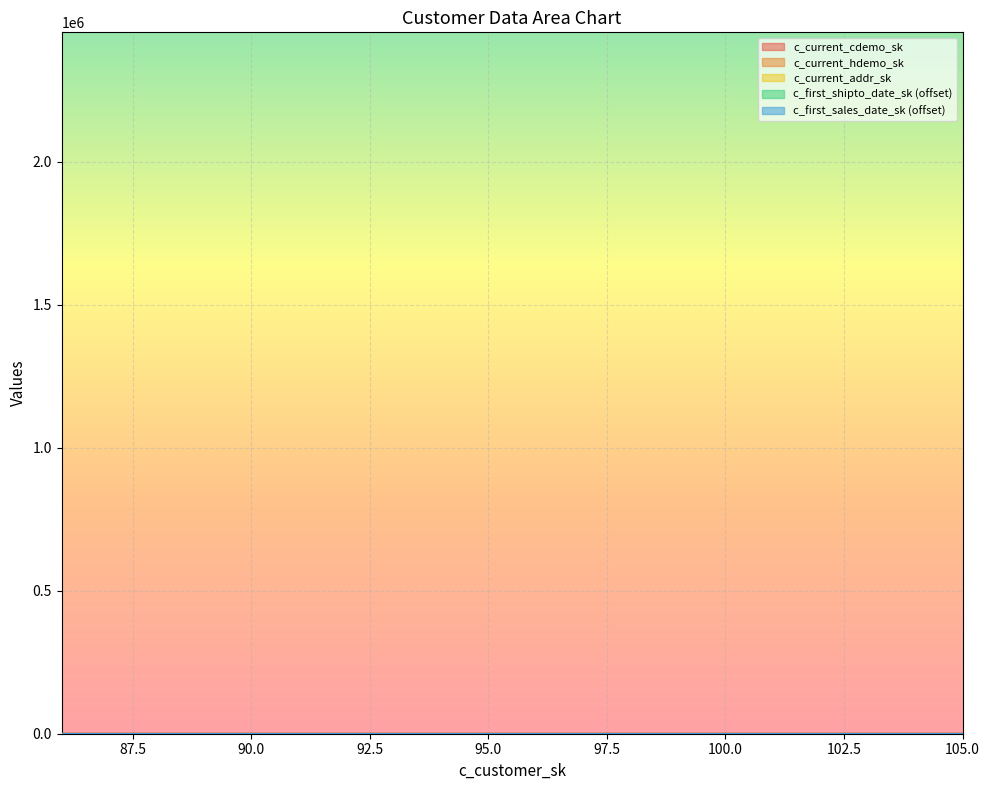

Rank the categories by c_current_hdemo_sk value from lowest to highest.

97, 88, 105, 102, 87, 98, 95, 94, 99, 91, 104, 101, 90, 89, 92, 103, 96, 93, 100, 86